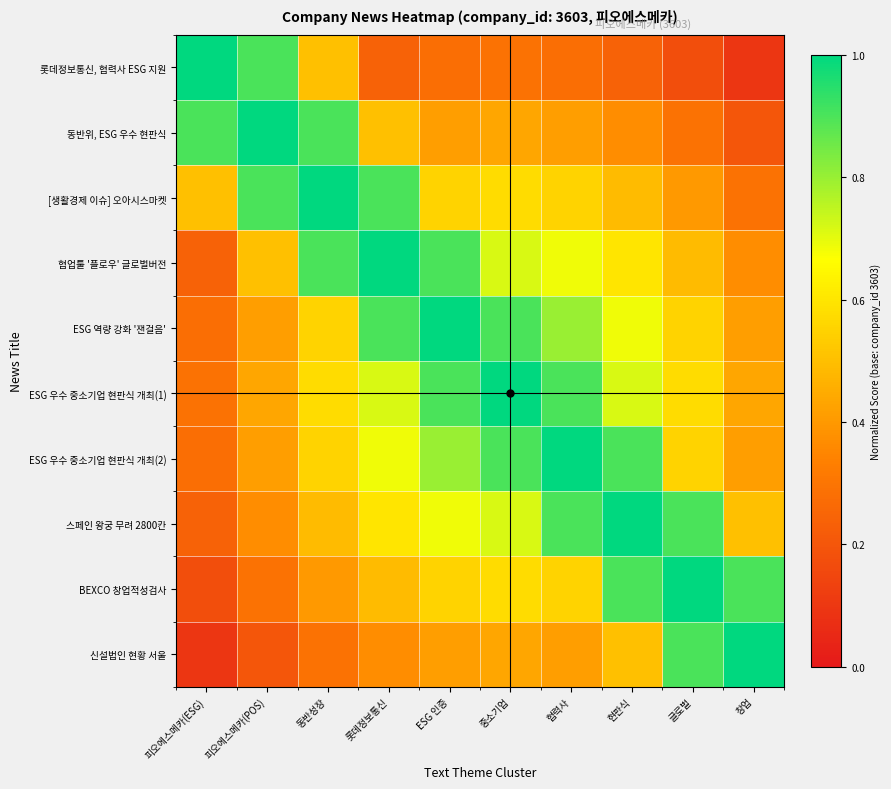

At which category is the sum across all series the highest?

중소기업